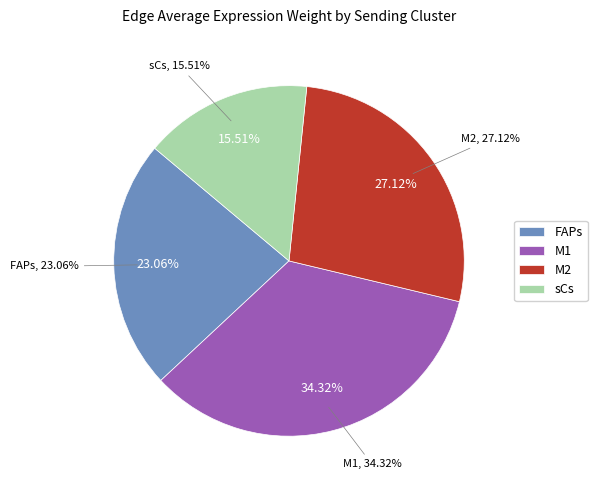

What is the ratio of the value at sCs to the value at M1?

0.5